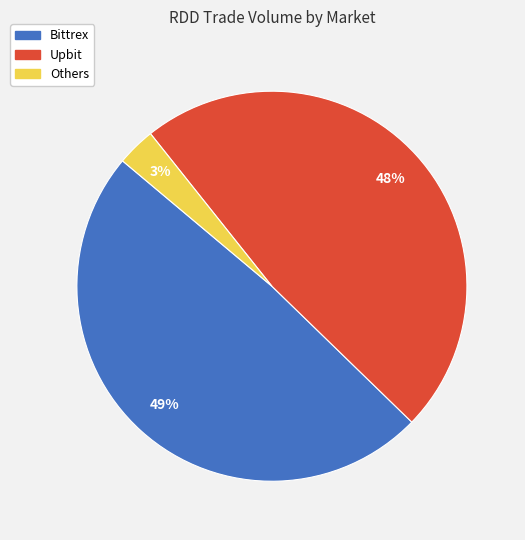

Does any single category account for the majority?

No